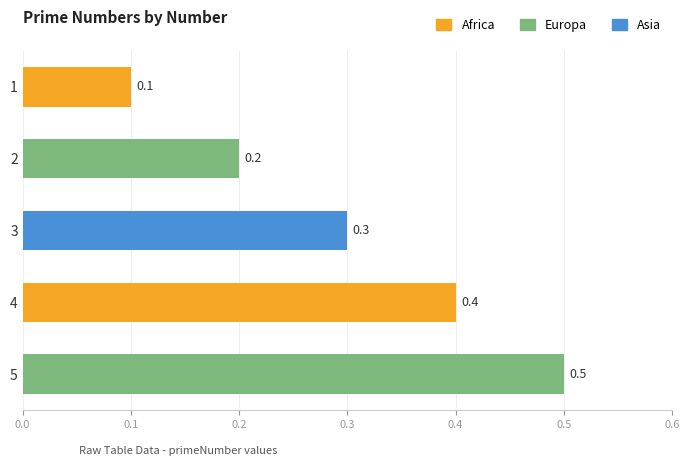

What is the value of the 3rd bar from the top?

0.3